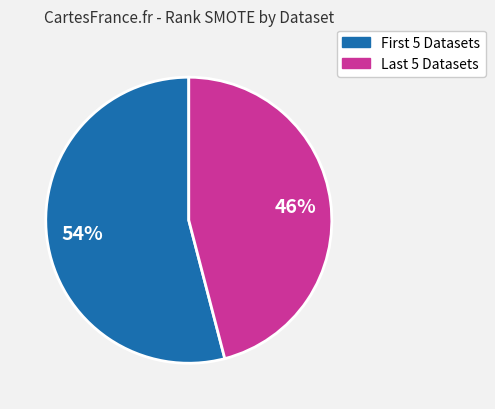

Does any single category account for the majority?

Yes